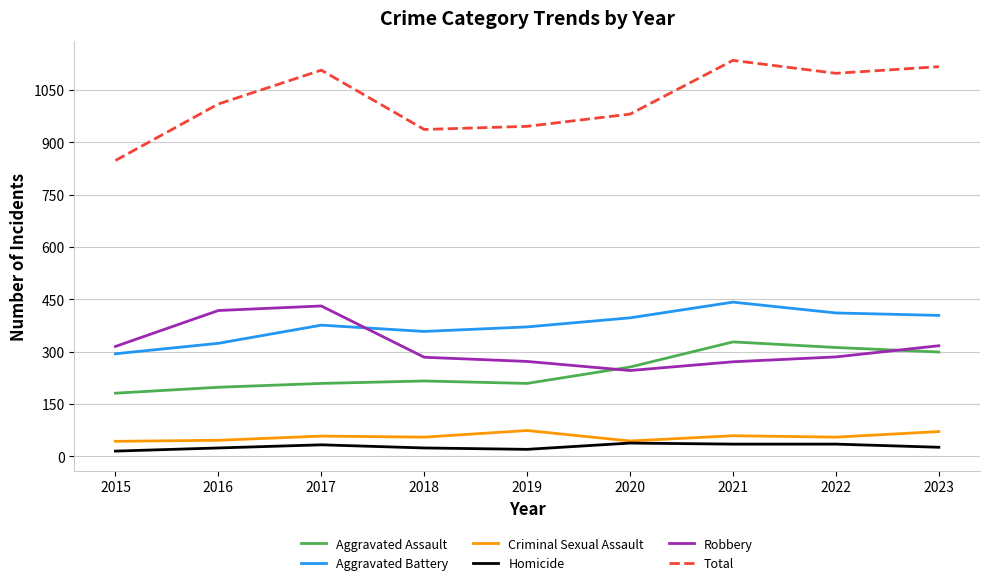

Which series has the largest total across all categories?

Total